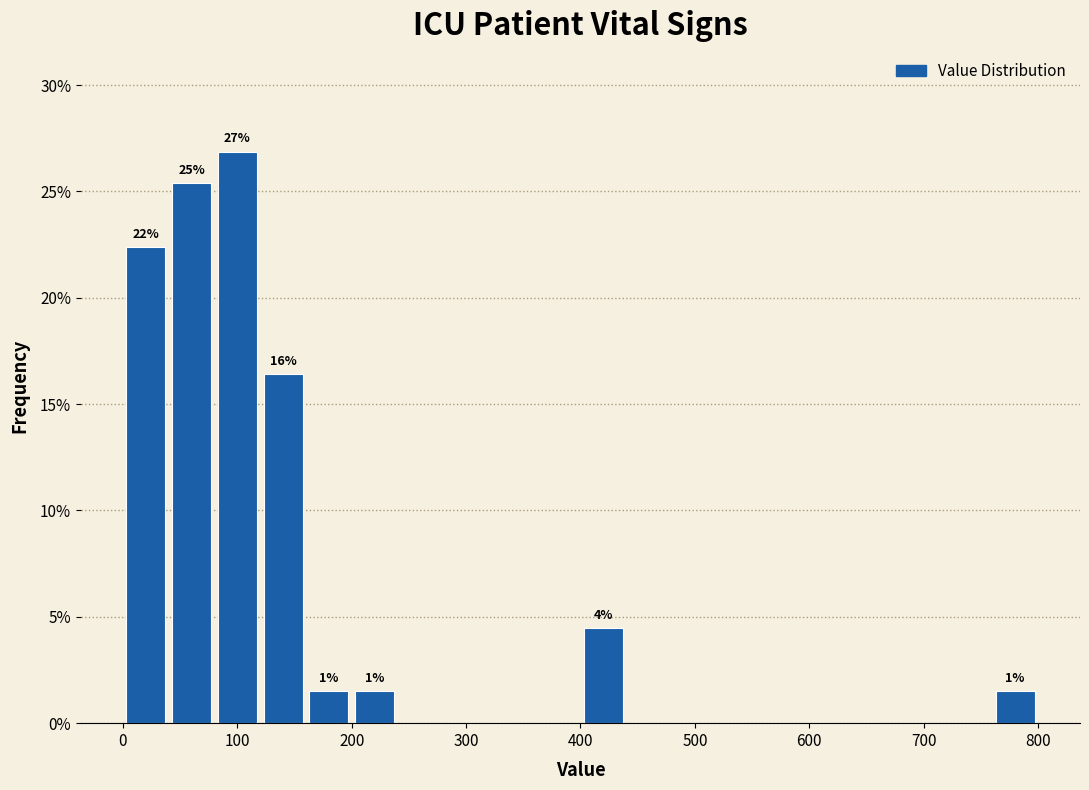

Over which range of the x-axis is the bar tallest?

80 to 120